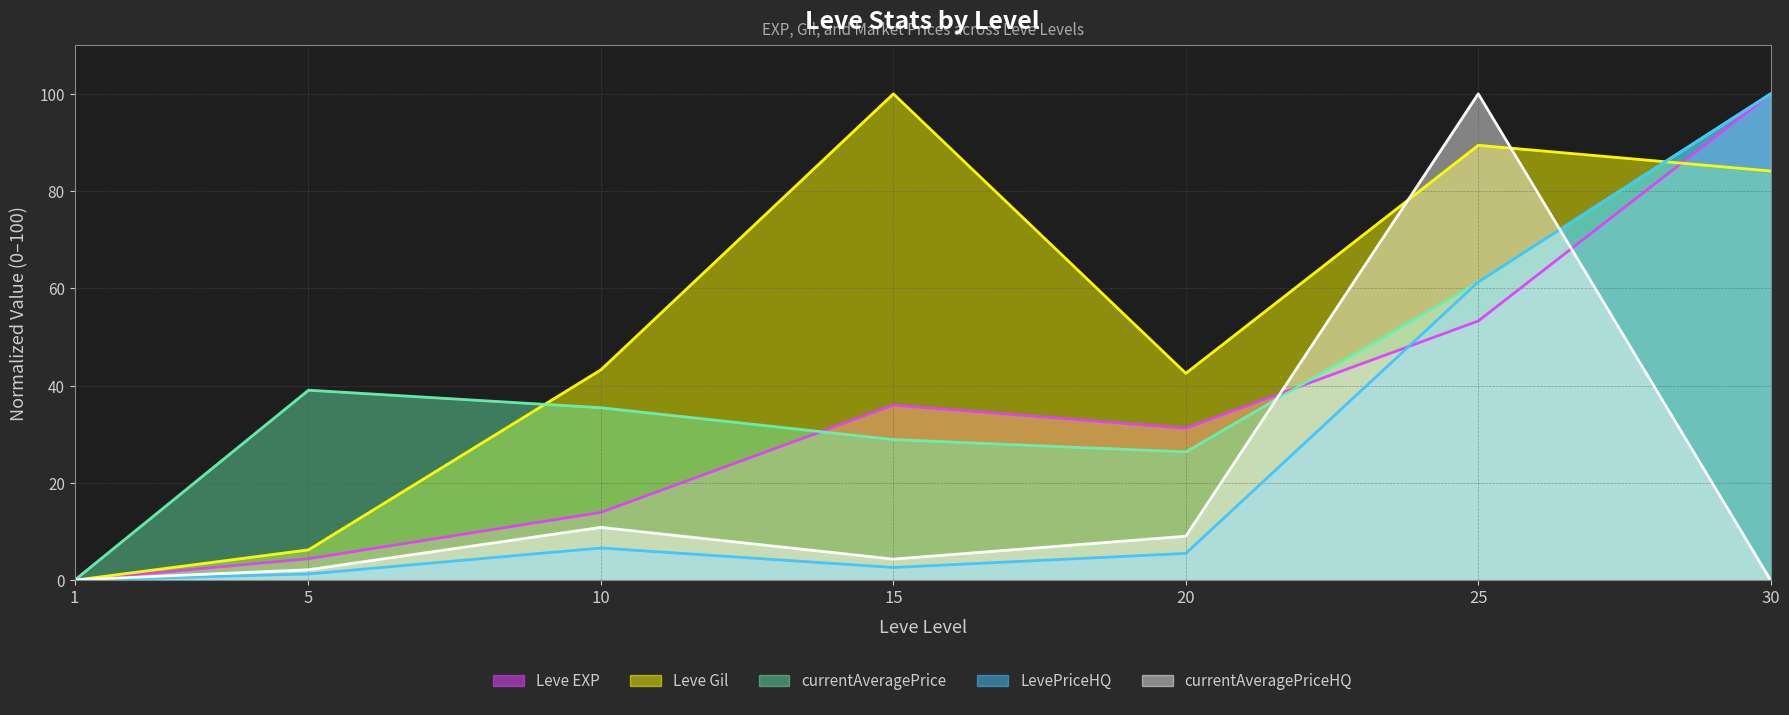

Where is the first local minimum for Leve Gil (line)?

20